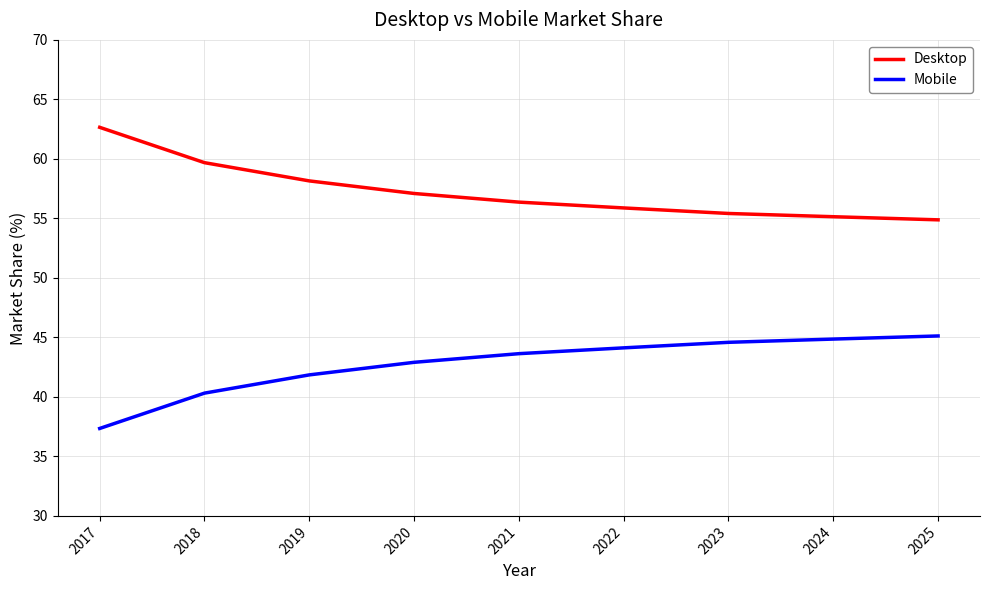

Reading left to right, transcribe all the data shown in this chart.

Desktop: 62.7	59.7	58.2	57.1	56.4	55.9	55.4	55.1	54.9
Mobile: 37.3	40.3	41.8	42.9	43.6	44.1	44.6	44.9	45.1